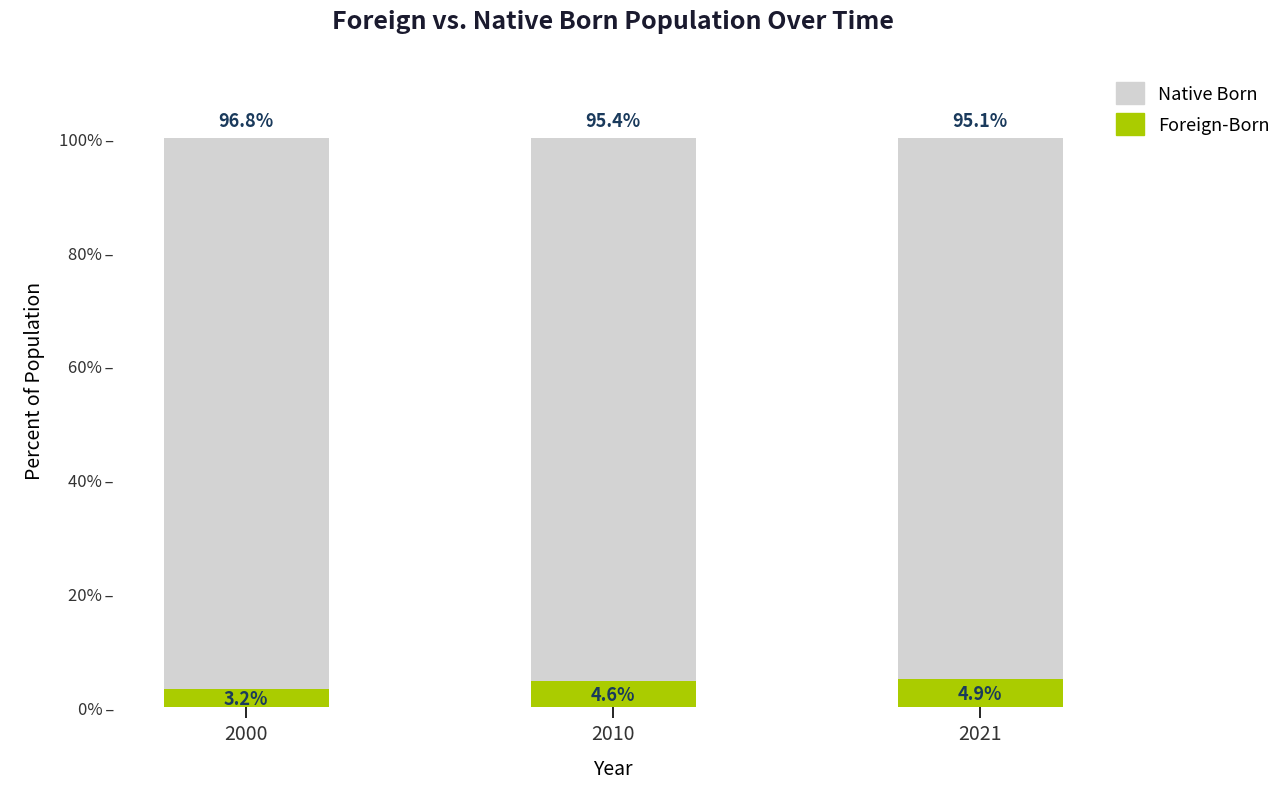

What is the sum of all Foreign-Born values?

12.7